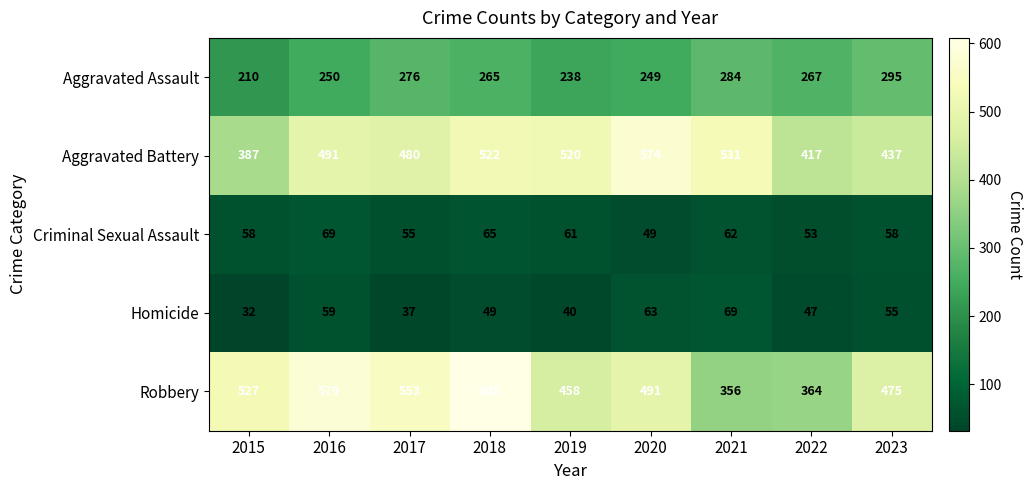

What is the difference between the highest and lowest values at 2020?

525